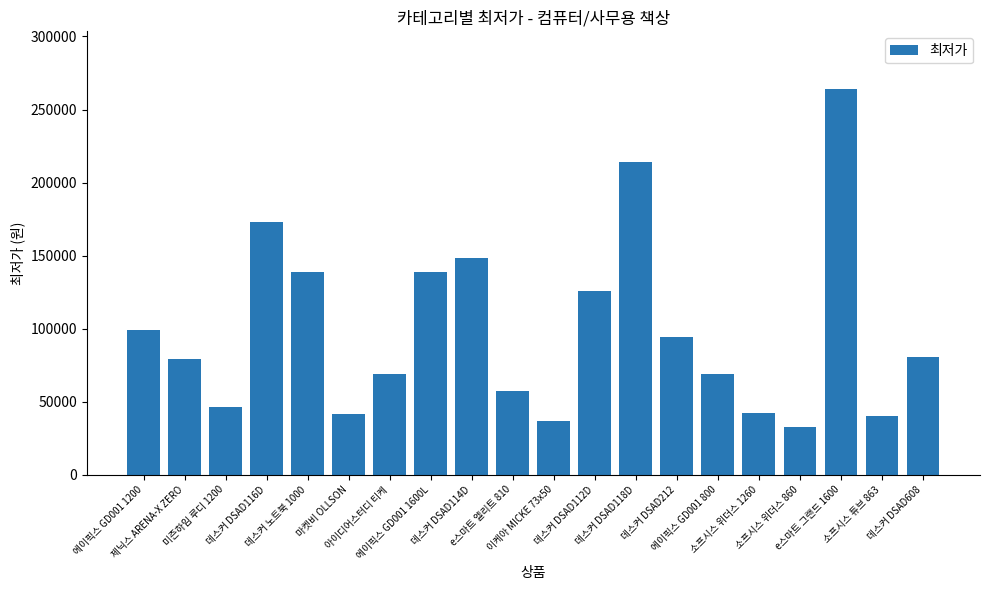

True or false: the data shows 46290 at 미즌하임 루디 1200.

True